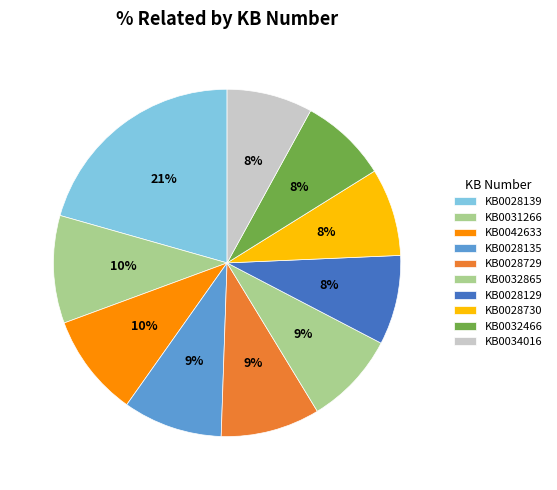

Which category has the biggest portion of the pie?

KB0028139